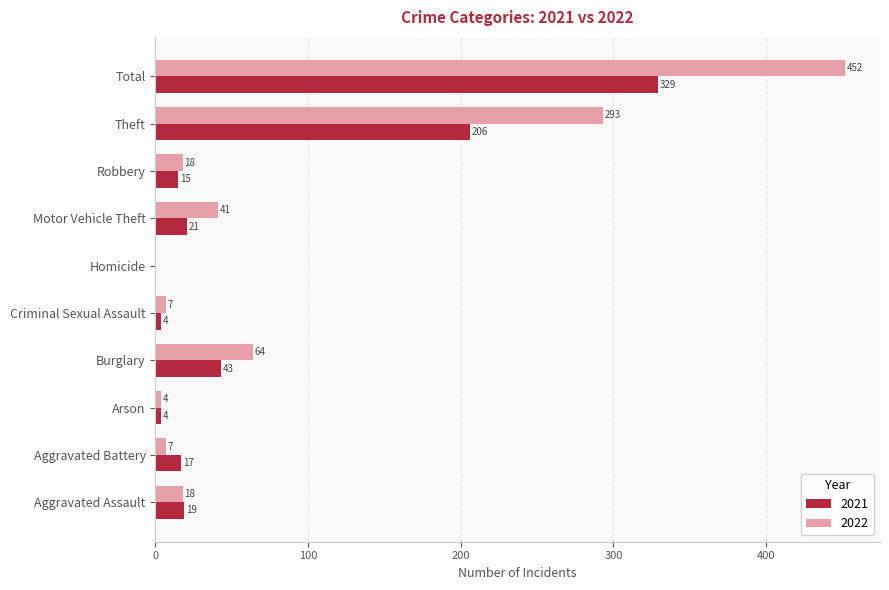

What is the difference between the 2021 values at Theft and Arson?

202